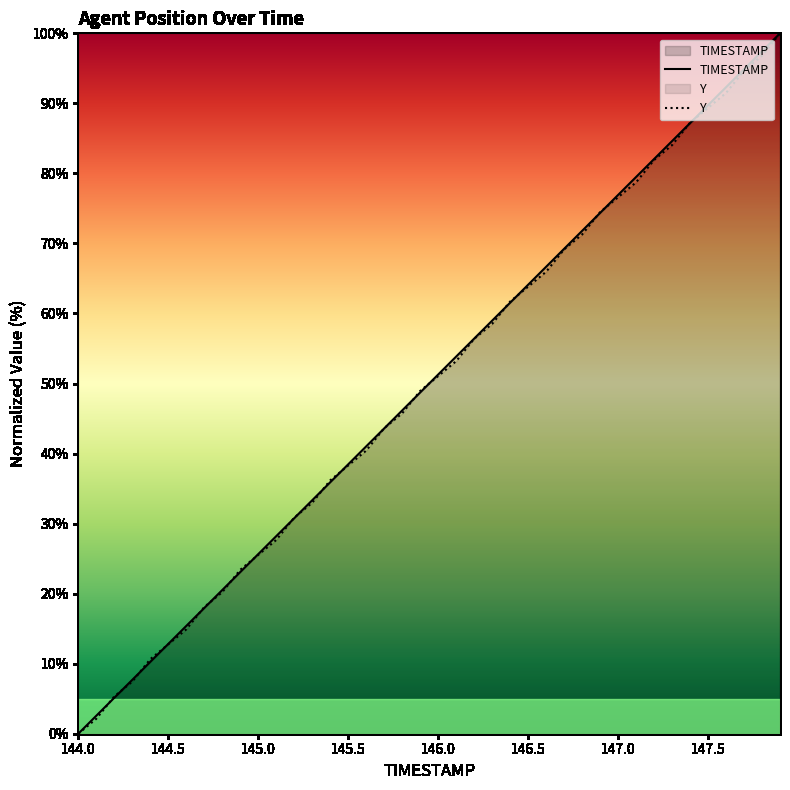

What is the value of the Y point at the 4th from the left?

7.4